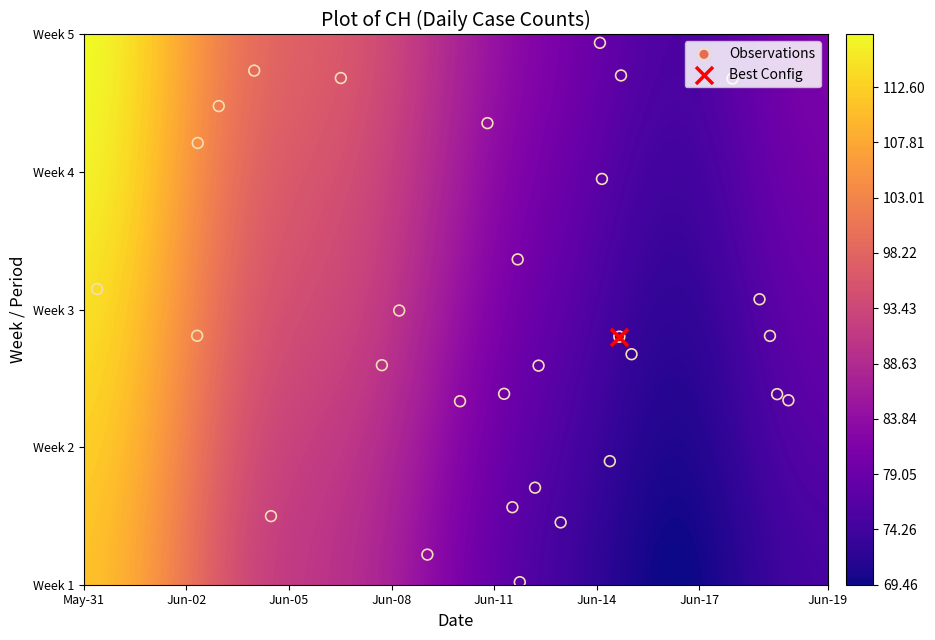

Reading left to right, transcribe all the data shown in this chart.

17.8	17.6	8.6	2.2	18.7	15.9	2.4	17.5	16.5	9.9	11.2	7.6	1.0	6.4	15.3	0.1	6.3	7.6	10.2	17.5	6.6	6.6	14.0	8.6	4.3	8.6	2.7	3.4	9.5	8.0